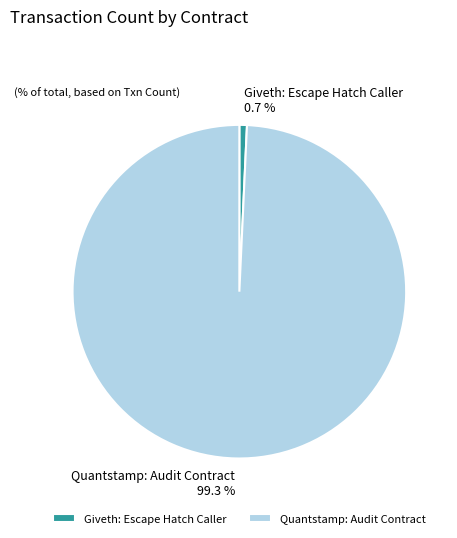

Which slice is the smallest?

Giveth: Escape Hatch Caller